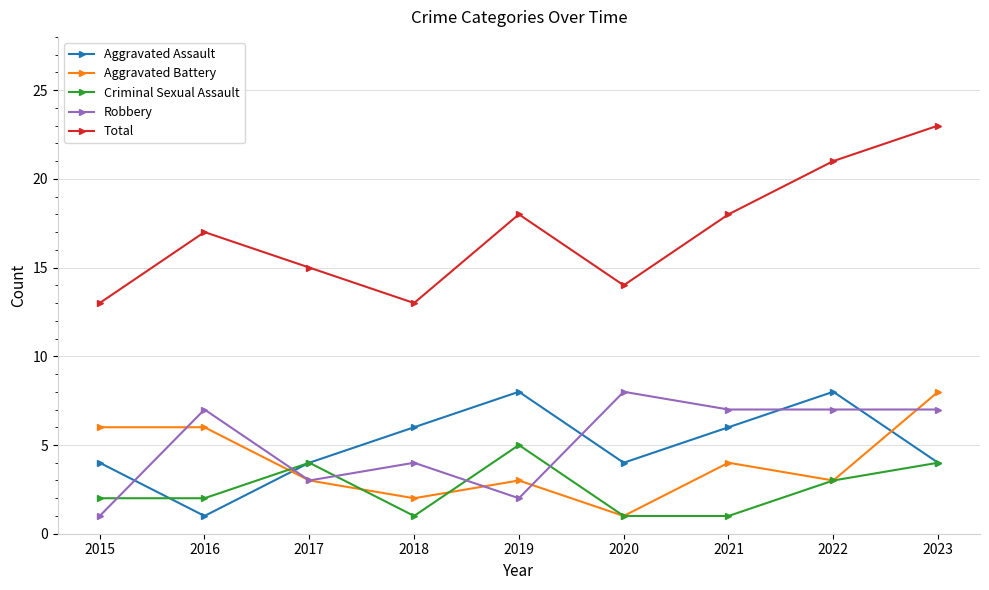

What is the value of the Robbery point at the 7th from the left?

7